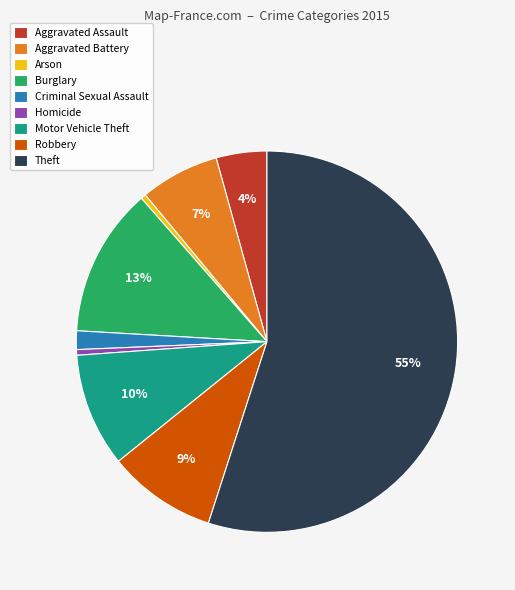

Is it true that Motor Vehicle Theft is 1% of the pie?

False